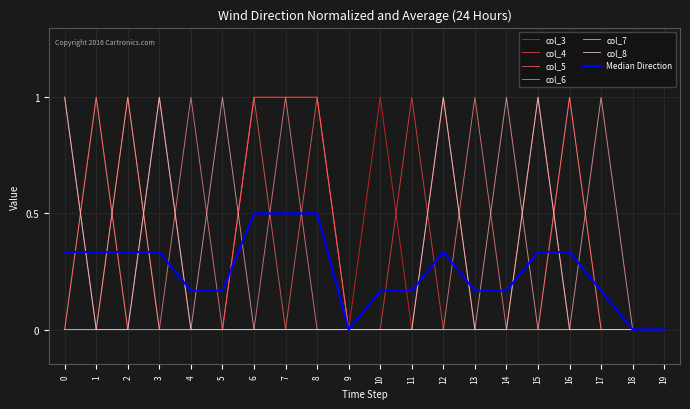

True or false: col_8 has more than 1 interior local peaks.

True